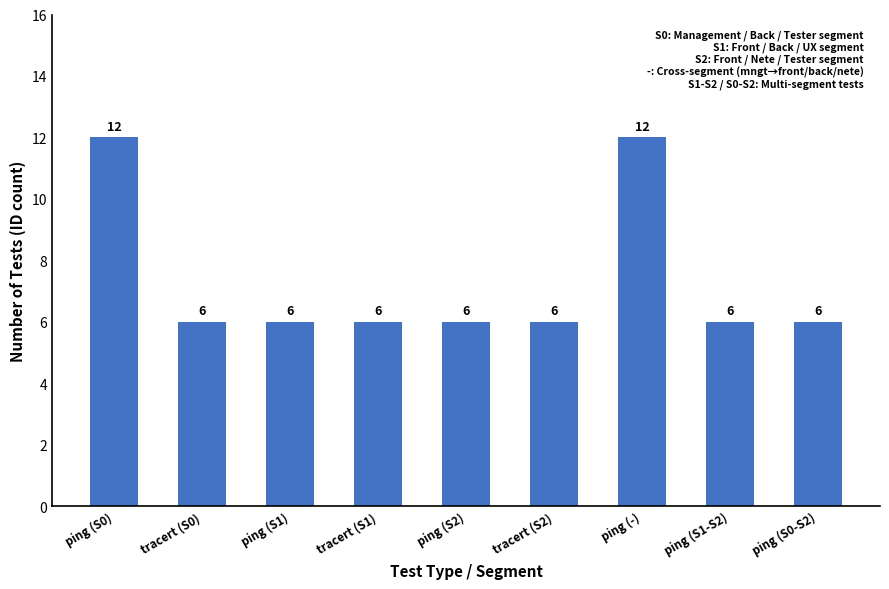

What is the ratio of the value at ping (S2) to the value at ping (S1)?

1.0